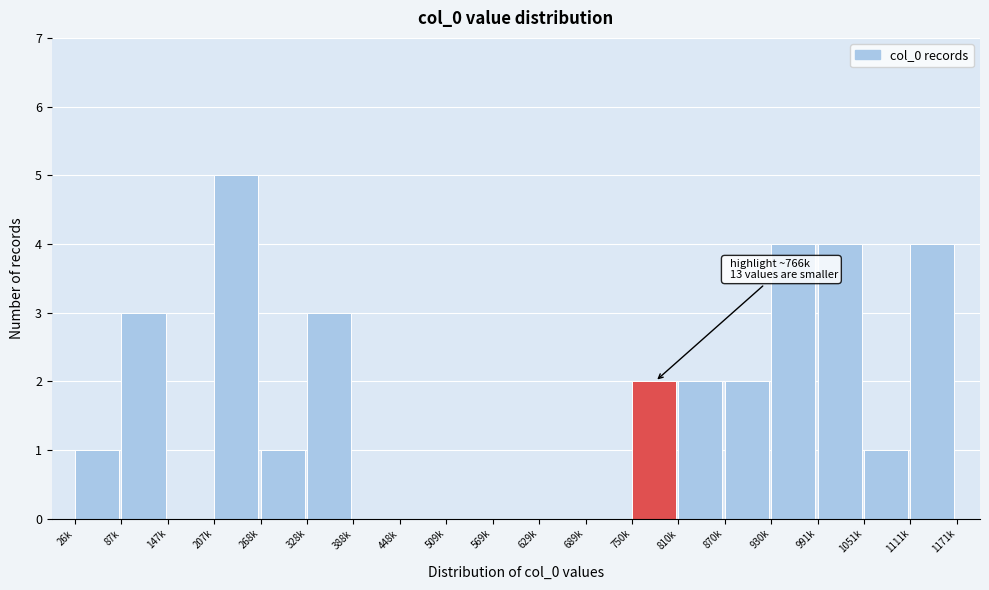

Reading left to right, extract all data points from this chart.

26k=1	87k=3	147k=0	207k=5	268k=1	328k=3	388k=0	448k=0	509k=0	569k=0	629k=0	689k=0	750k=2	810k=2	870k=2	930k=4	991k=4	1051k=1	1111k=4